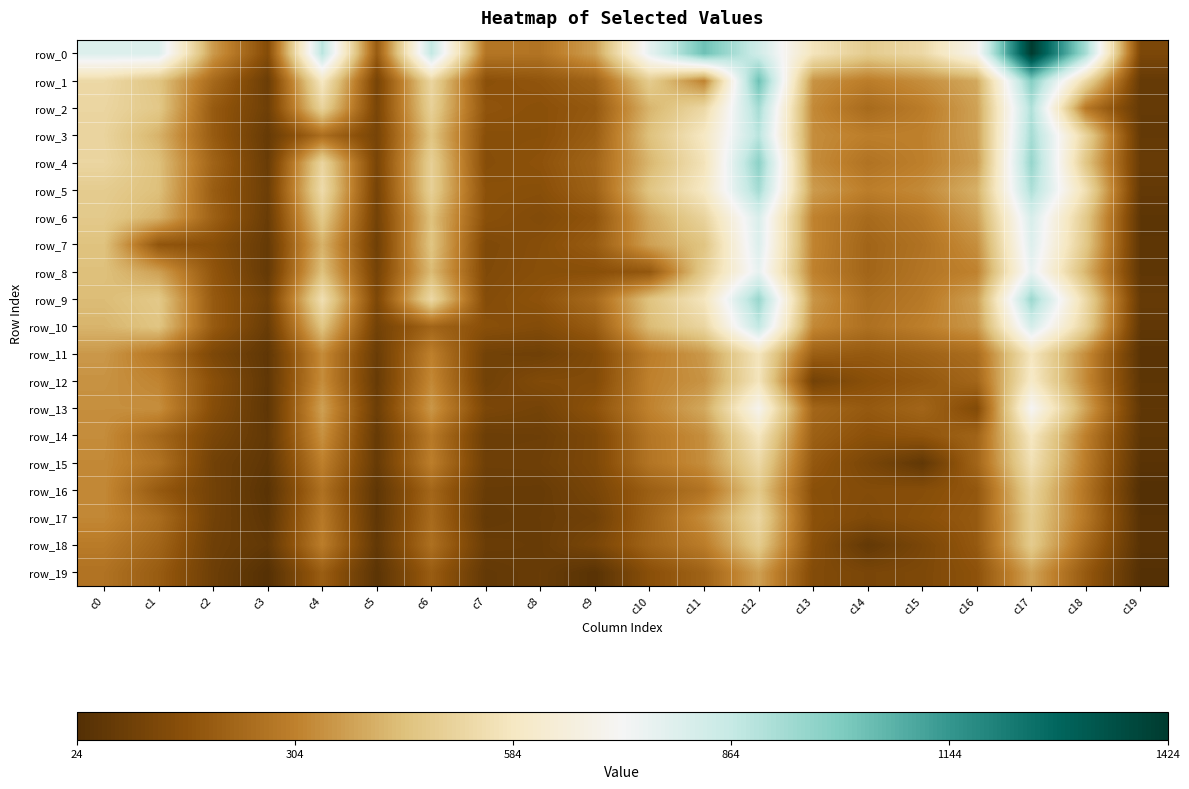

Reading right to left, extract all data points from this chart.

row_0: 125	927	1424	700	527	481	573	835	1037	765	372	269	274	869	198	889	148	360	798	797
row_1: 70	525	994	391	334	293	346	1037	308	483	219	179	163	517	114	589	83	238	456	528
row_2: 68	280	907	377	291	241	324	927	525	417	191	162	176	500	120	508	93	194	468	517
row_3: 67	508	928	374	303	297	333	889	589	447	205	160	158	458	113	251	72	196	413	511
row_4: 77	461	960	366	301	266	333	980	566	421	226	170	152	496	119	515	79	220	444	517
row_5: 66	549	912	408	325	296	364	930	591	458	217	158	164	497	110	538	88	201	443	483
row_6: 50	472	813	373	281	241	308	806	509	391	178	140	161	448	104	473	79	212	412	473
row_7: 52	468	794	336	264	224	312	798	456	373	198	155	133	458	95	413	71	159	178	450
row_8: 54	417	762	308	272	225	305	765	483	185	160	158	137	432	108	447	68	180	373	444
row_9: 72	528	948	372	283	249	352	955	576	452	241	172	146	527	128	553	98	192	470	434
row_10: 59	500	819	355	299	258	323	869	517	432	200	144	159	225	103	458	79	196	458	417
row_11: 41	330	580	249	217	190	208	576	357	294	140	96	102	303	81	329	55	128	276	356
row_12: 51	324	601	229	187	160	105	573	346	305	143	140	100	323	74	333	57	159	312	344
row_13: 57	377	720	142	226	191	229	700	391	308	170	108	125	355	88	374	54	151	336	336
row_14: 52	298	585	222	178	164	210	579	336	274	130	89	86	285	71	341	61	122	235	331
row_15: 40	291	559	226	59	122	187	527	334	272	131	95	92	299	74	303	54	101	264	324
row_16: 24	268	504	184	153	145	160	471	267	207	118	75	77	229	54	260	41	104	192	324
row_17: 36	277	485	193	162	137	167	518	332	220	97	79	67	242	55	284	49	102	247	320
row_18: 38	241	480	191	122	65	160	481	293	225	121	77	83	258	62	297	62	94	224	289
row_19: 28	191	380	170	131	121	143	372	219	160	40	79	65	200	46	205	30	90	198	265